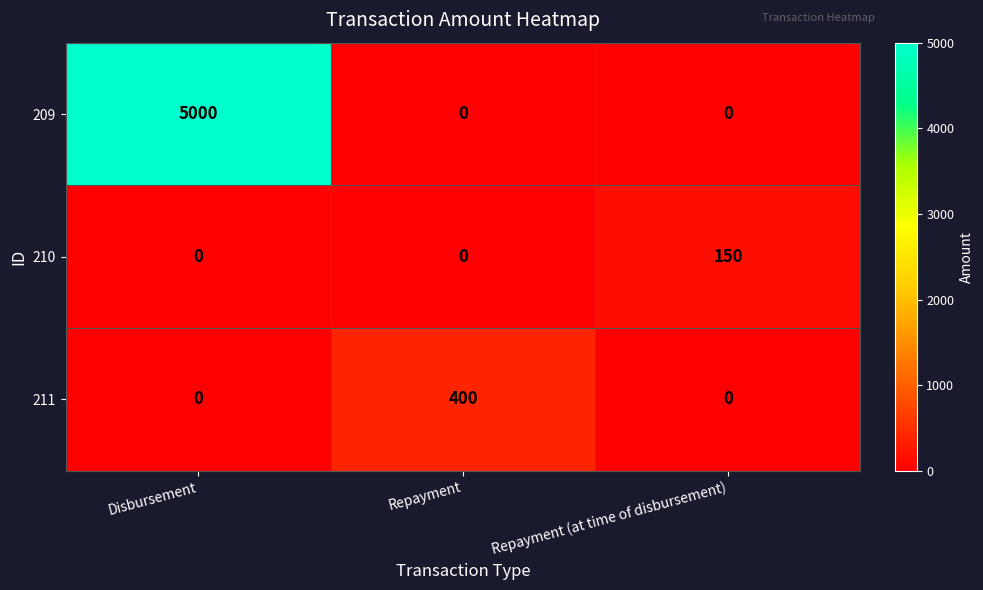

How many 209 values are between 0 and 5000?

3